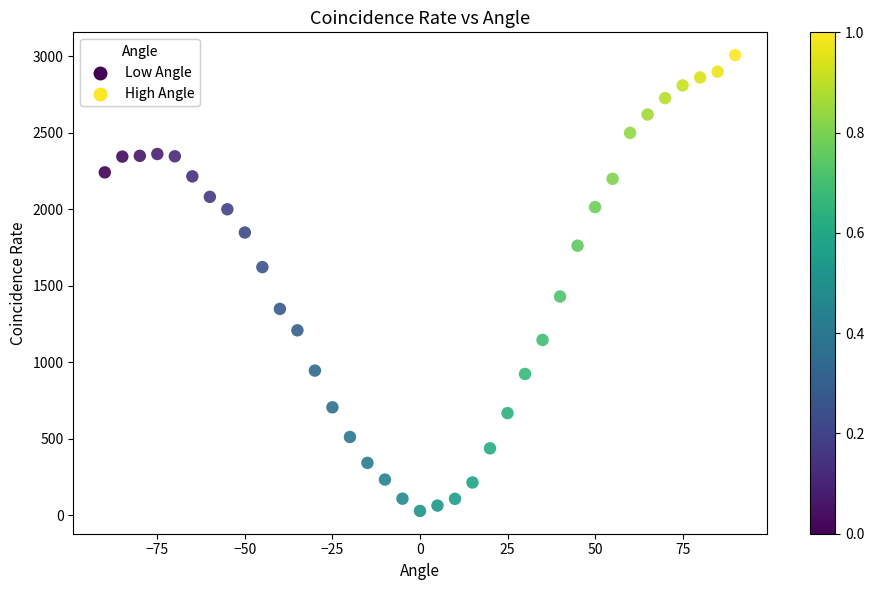

What is the range of X values (max minus min)?

180